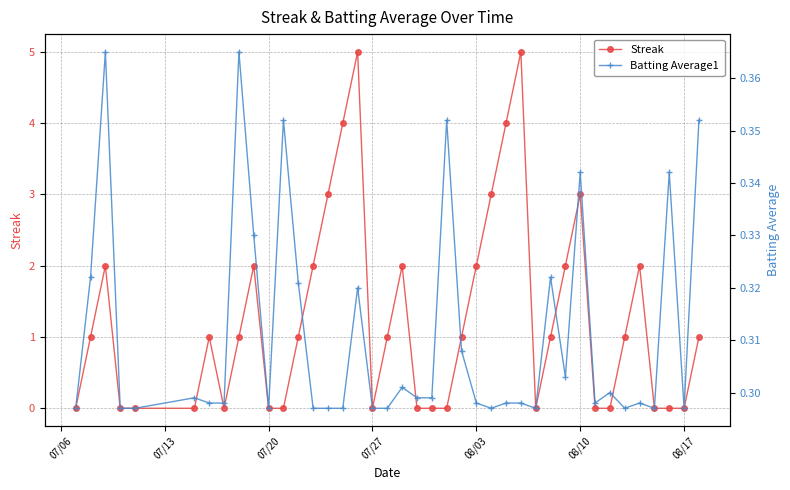

How many lines are shown in the chart?

2